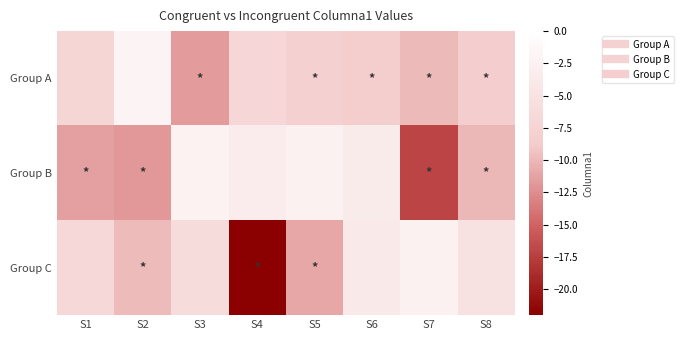

What is the spread (max minus min) of values at S7?

14.7